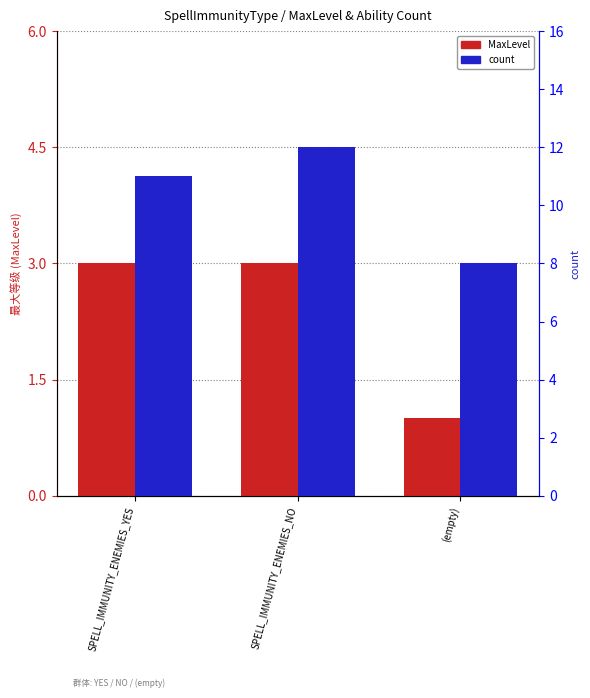

What is the label of the 1st bar from the left?

SPELL_IMMUNITY_ENEMIES_YES